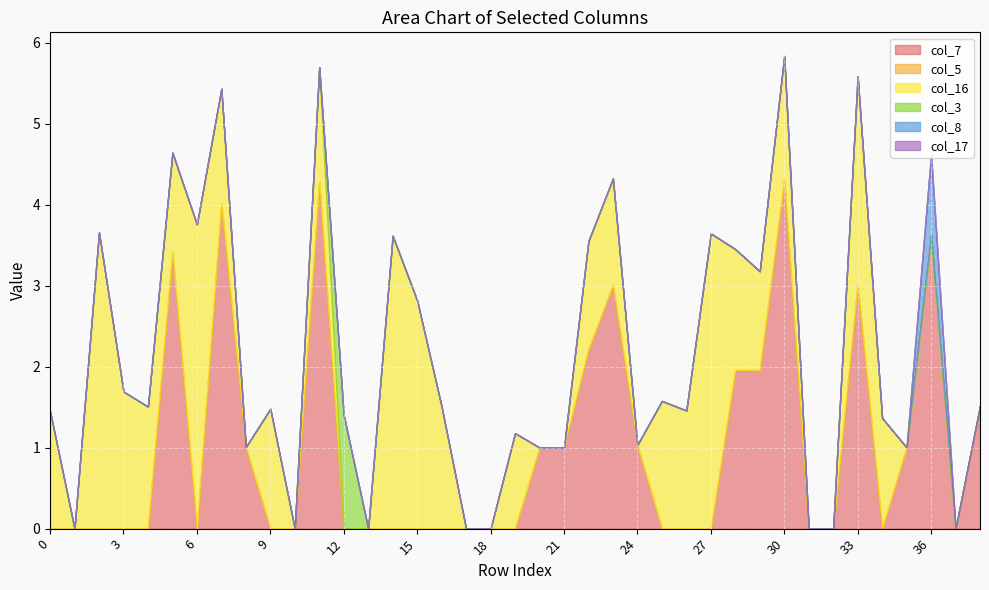

Is it true that col_3 equals 0.5 at 11?

False